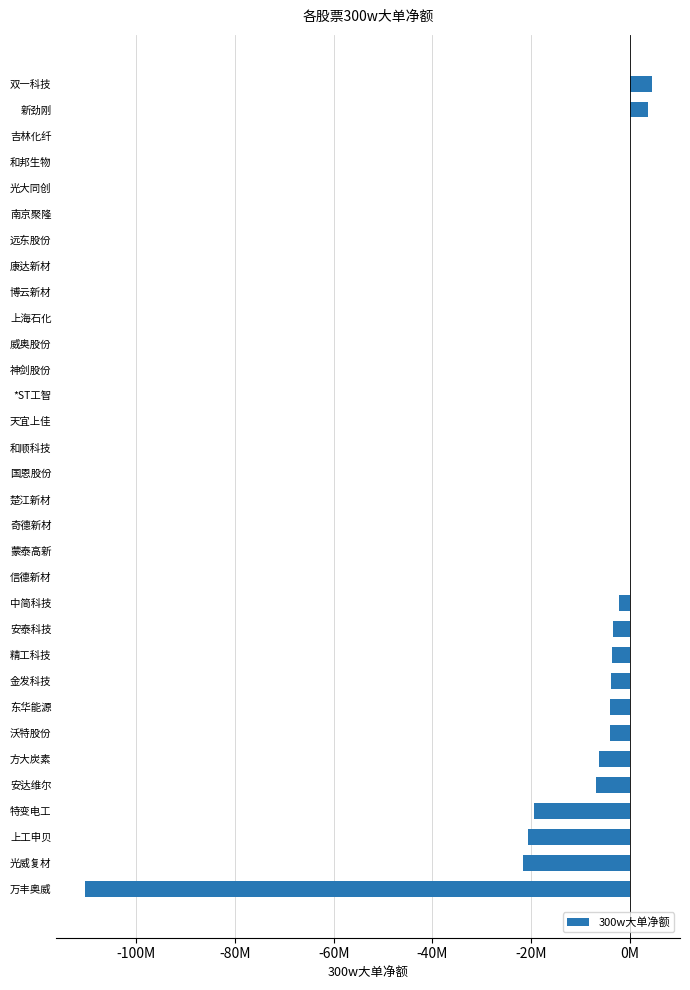

Count the number of values greater than 0.

3